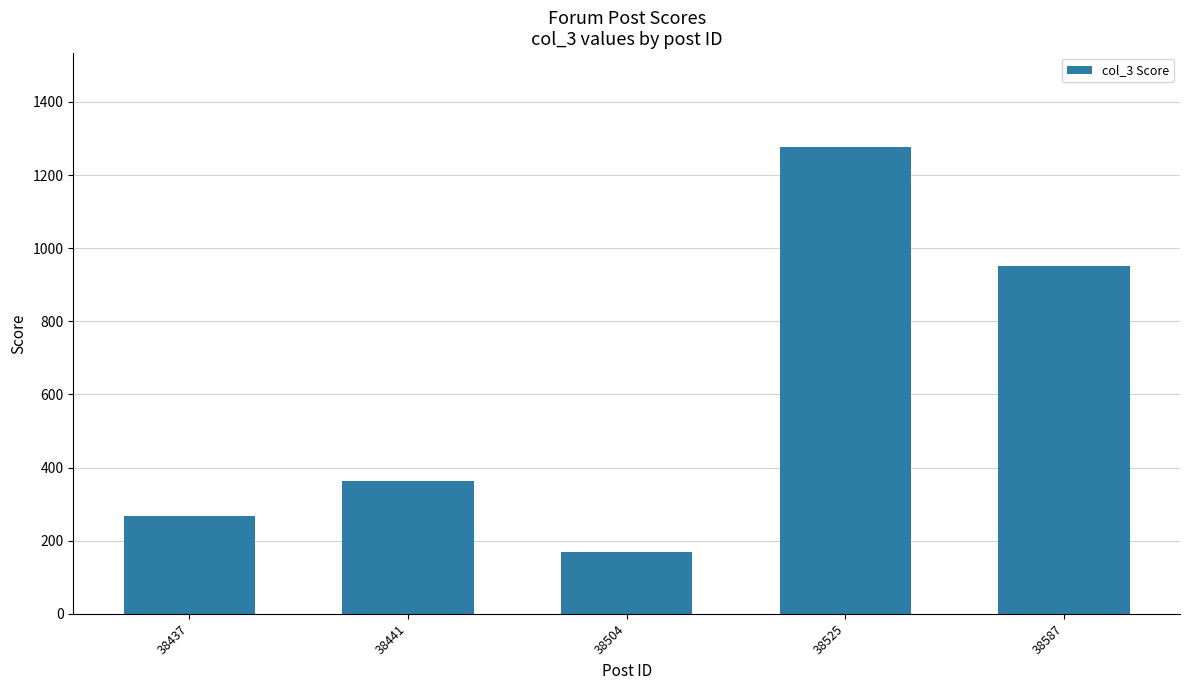

The chart shows a value of 364 at 38441. True or false?

True